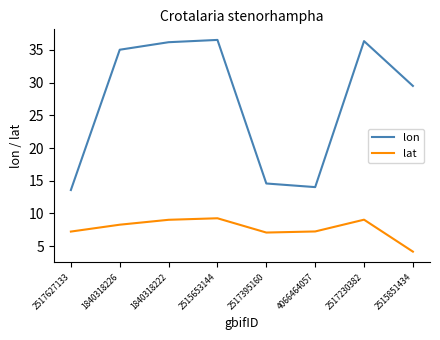

List the series in order of their overall mean, lowest first.

lat, lon